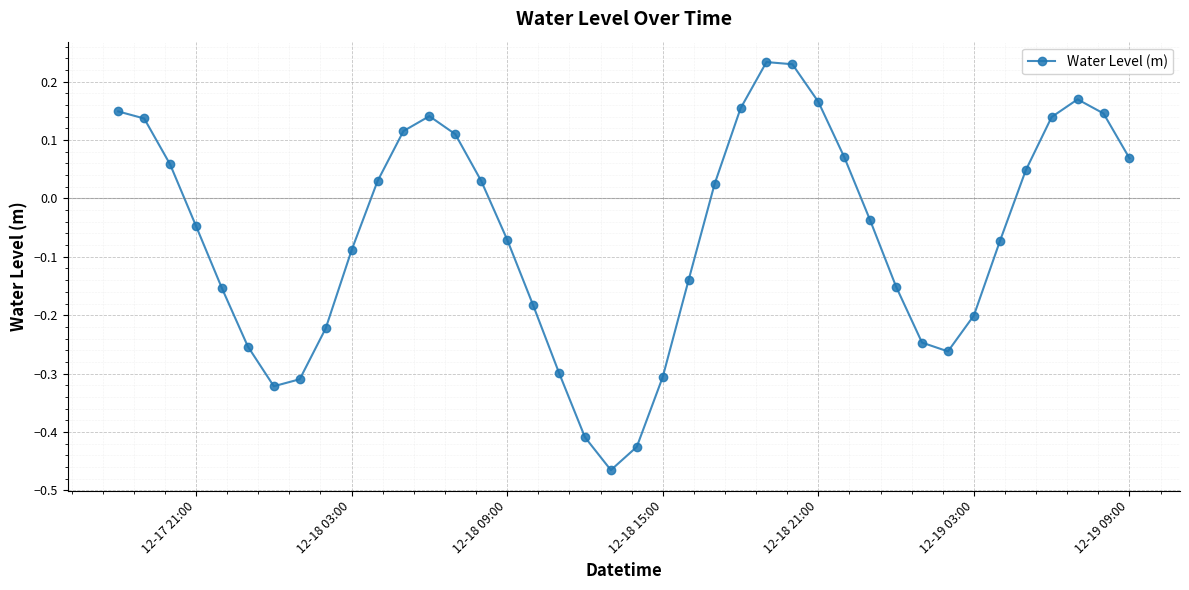

True or false: the data has more than 0 interior local peaks.

True